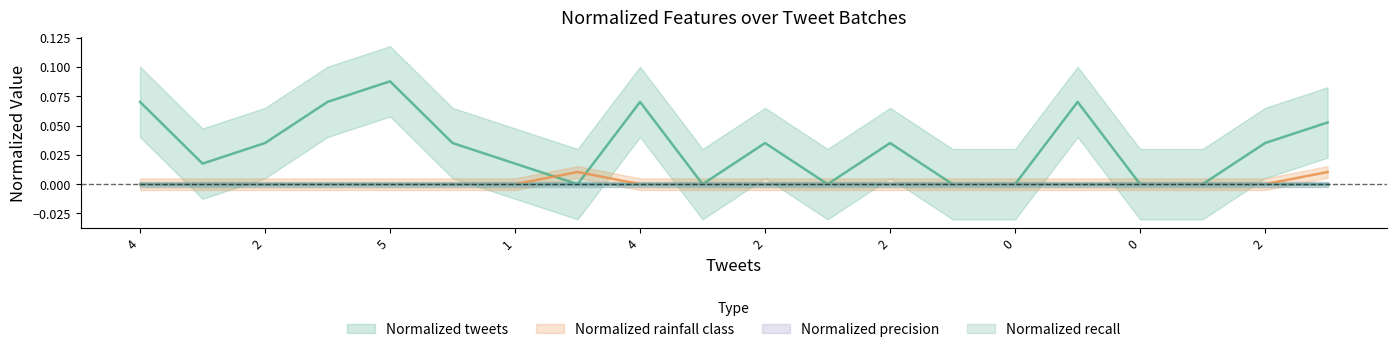

What is the label of the 18th point from the left?

17